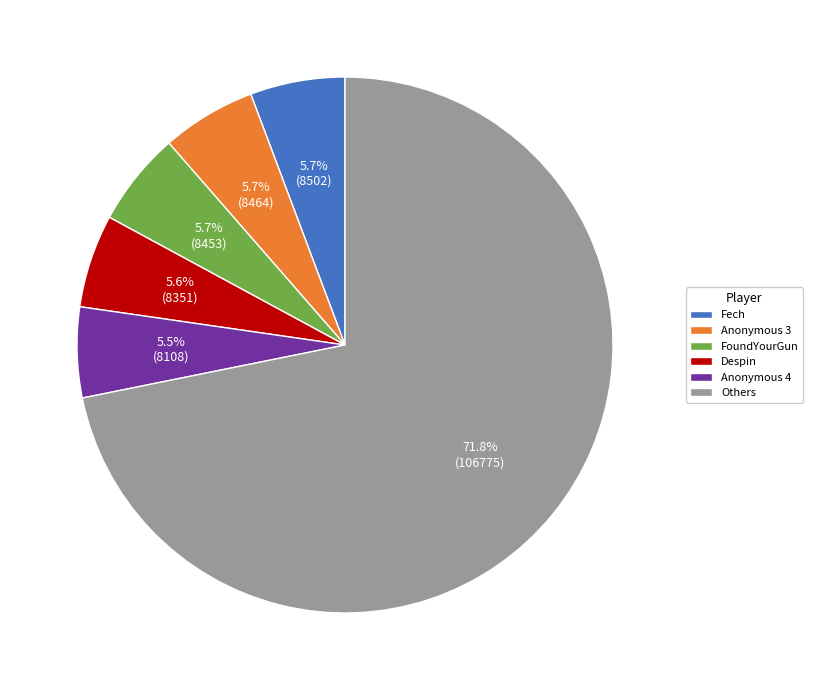

To the nearest percent, what is the difference between the largest and smallest slice percentages?

66%